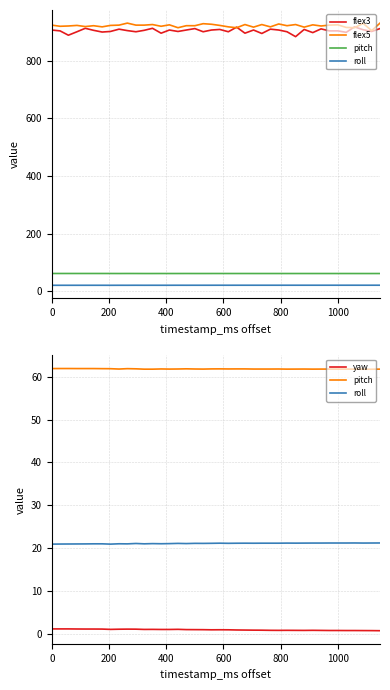

Reading left to right, list all the values displayed in this chart.

flex3: 907.0	904.0	889.0	901.0	913.0	906.0	900.0	902.0	910.0	905.0	901.0	906.0	913.0	896.0	907.0	902.0	907.0	912.0	901.0	907.0	909.0	901.0	917.0	896.0	907.0	895.0	910.0	907.0	901.0	884.0	909.0	898.0	911.0	904.0	904.0	899.0	918.0	908.0	902.0	912.0
flex5: 924.0	920.0	921.0	923.0	919.0	922.0	918.0	923.0	924.0	931.0	924.0	924.0	926.0	920.0	925.0	915.0	922.0	922.0	929.0	927.0	923.0	918.0	915.0	926.0	917.0	926.0	918.0	928.0	922.0	926.0	917.0	925.0	921.0	924.0	925.0	916.0	915.0	930.0	905.0	931.0
pitch: 61.9	61.9	61.9	61.9	61.9	61.9	61.9	61.9	61.8	61.9	61.9	61.8	61.8	61.8	61.8	61.8	61.9	61.8	61.8	61.8	61.9	61.8	61.8	61.8	61.8	61.8	61.8	61.8	61.8	61.8	61.8	61.8	61.8	61.8	61.8	61.8	61.8	61.8	61.8	61.8
roll: 20.9	21.0	21.0	21.0	21.0	21.0	21.0	20.9	21.0	21.0	21.1	21.0	21.1	21.0	21.1	21.1	21.1	21.1	21.1	21.1	21.2	21.1	21.1	21.2	21.1	21.2	21.2	21.2	21.2	21.2	21.2	21.2	21.2	21.2	21.2	21.2	21.2	21.2	21.2	21.2
yaw: 1.1	1.1	1.1	1.1	1.1	1.1	1.1	1.0	1.1	1.1	1.1	1.0	1.0	1.0	1.0	1.1	1.0	1.0	1.0	0.9	0.9	0.9	0.9	0.9	0.9	0.8	0.8	0.8	0.8	0.8	0.8	0.8	0.8	0.8	0.8	0.8	0.8	0.8	0.8	0.7